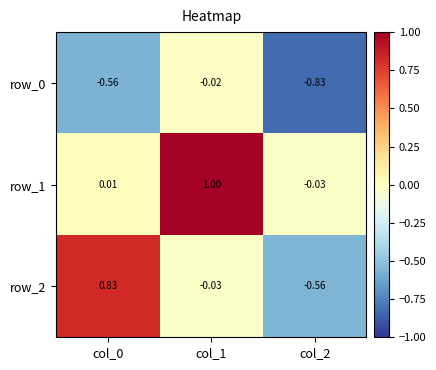

Is the value of row_0 at col_1 greater than the value of row_1 at col_0?

No